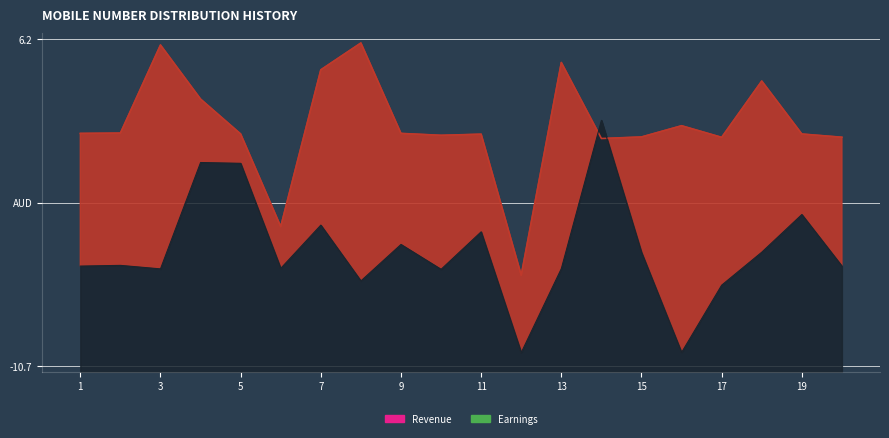

True or false: Earnings and Revenue intersect in this chart.

True